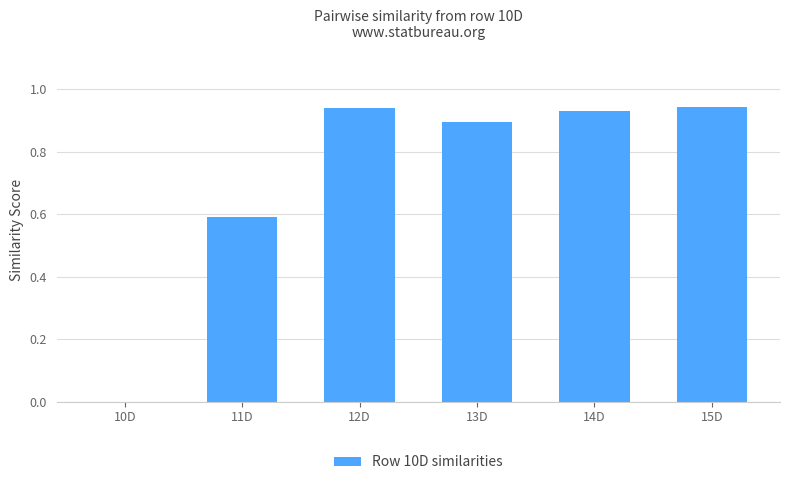

Which has a higher value, 13D or 15D?

15D